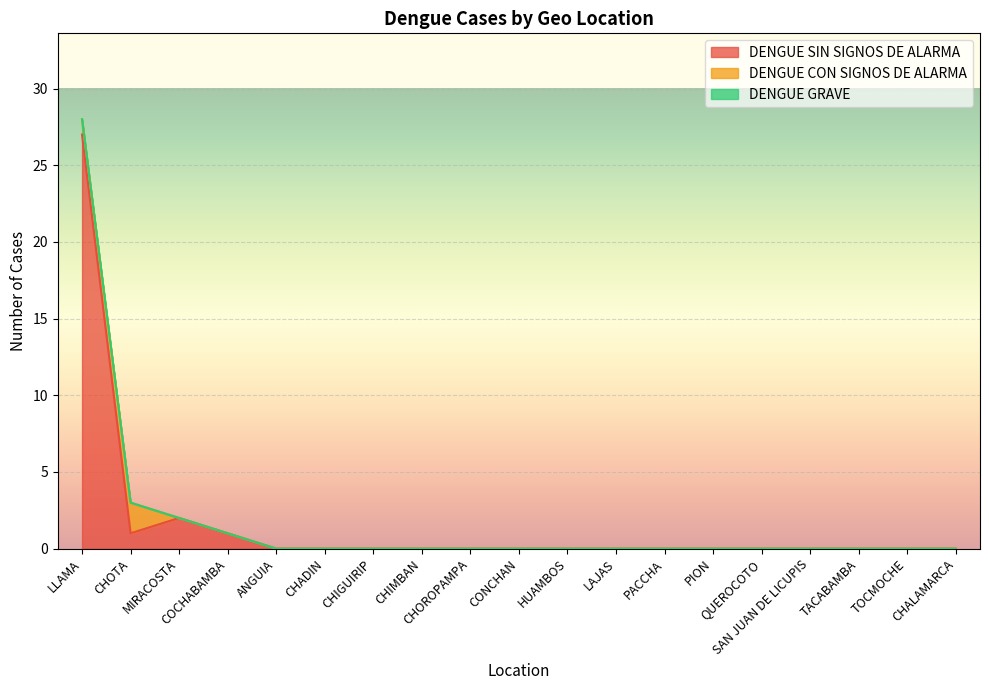

Reading right to left, extract all data points from this chart.

DENGUE SIN SIGNOS DE ALARMA: 0	0	0	0	0	0	0	0	0	0	0	0	0	0	0	1	2	1	27
DENGUE CON SIGNOS DE ALARMA: 0	0	0	0	0	0	0	0	0	0	0	0	0	0	0	0	0	2	1
DENGUE GRAVE: 0	0	0	0	0	0	0	0	0	0	0	0	0	0	0	0	0	0	0